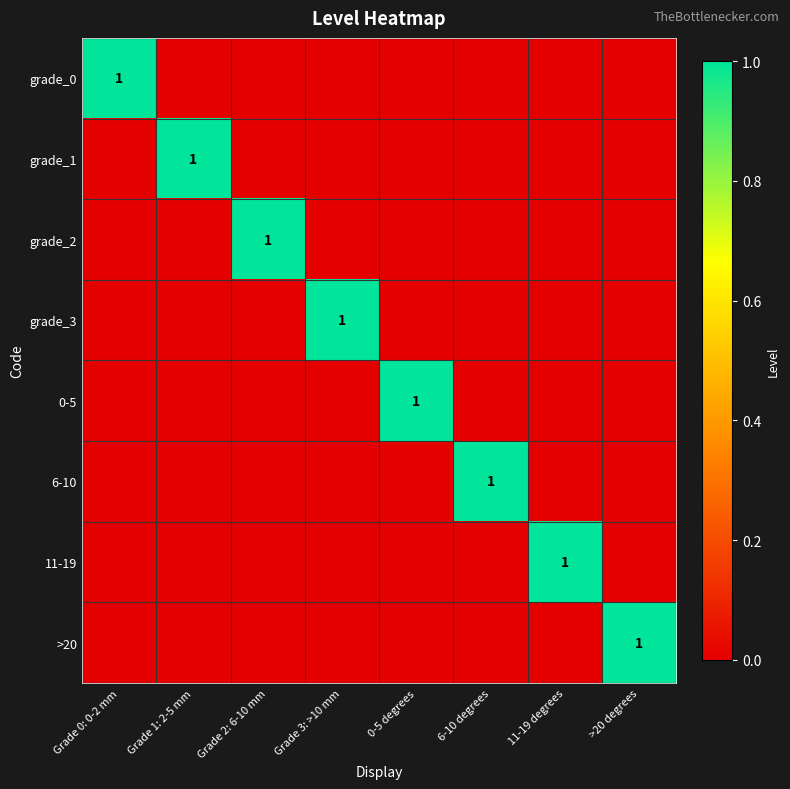

At how many categories does at least one series exceed 0?

8